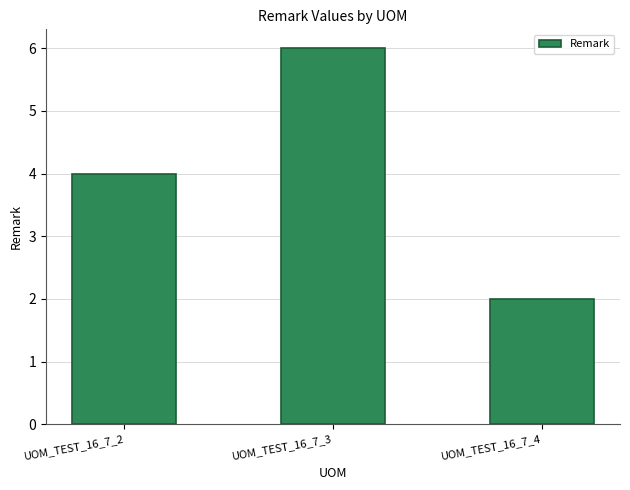

Rank the categories by value from lowest to highest.

UOM_TEST_16_7_4, UOM_TEST_16_7_2, UOM_TEST_16_7_3